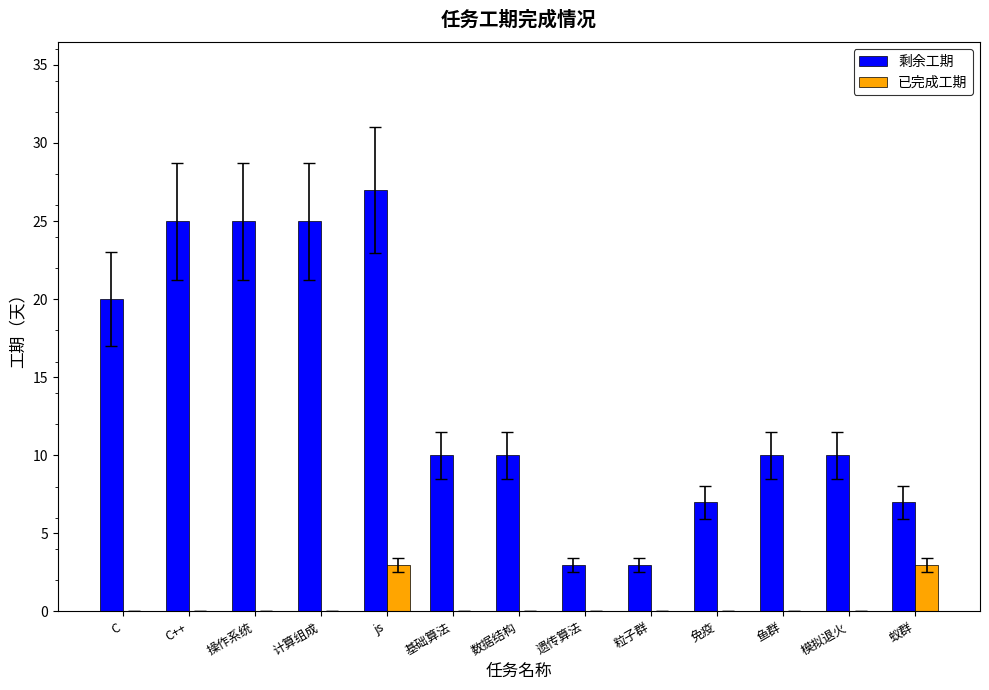

How many data points does each series have?

13